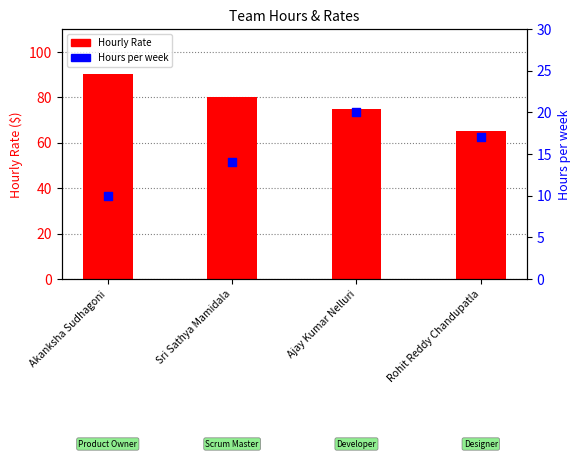

Is the value of Hours per week at Ajay Kumar Nelluri greater than the value of Hourly Rate at Ajay Kumar Nelluri?

No